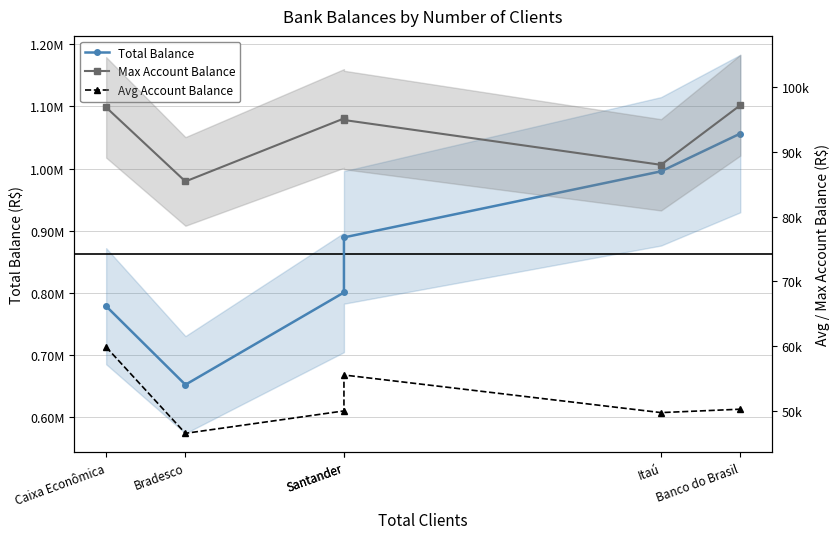

Between Santander and Caixa Econômica, which is larger?

Santander